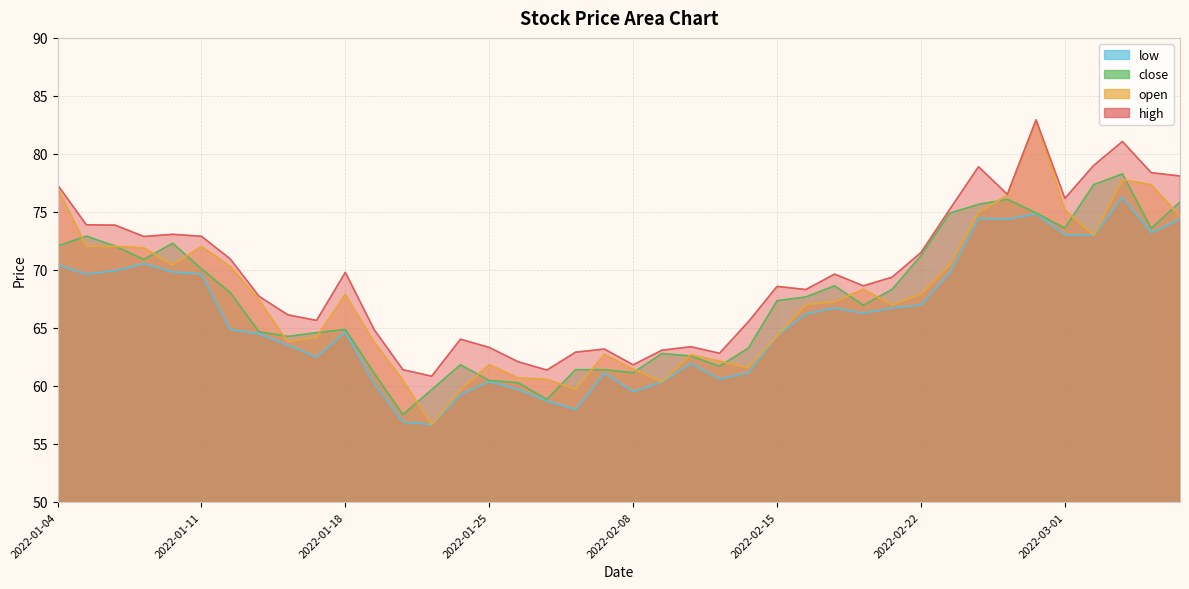

At which category does low reach its first local valley?

2022-01-05